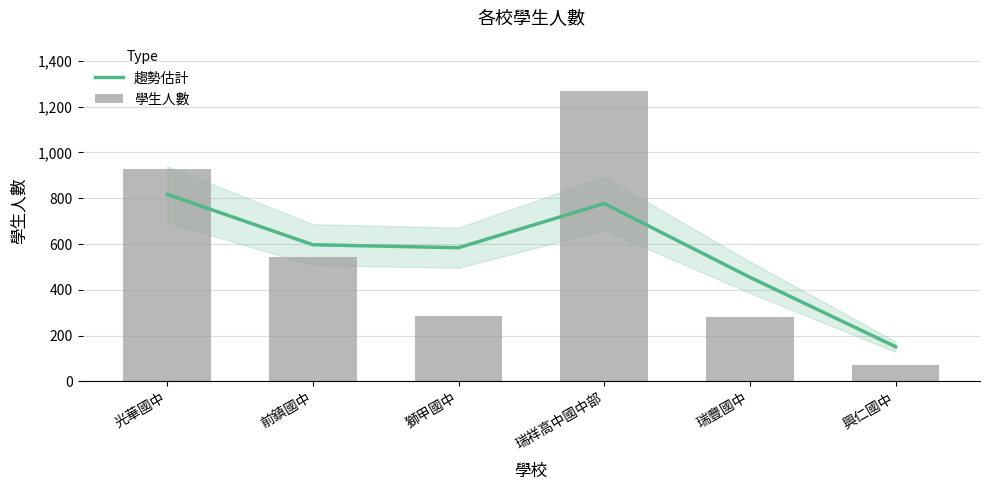

What is the label of the 6th bar from the right?

光華國中